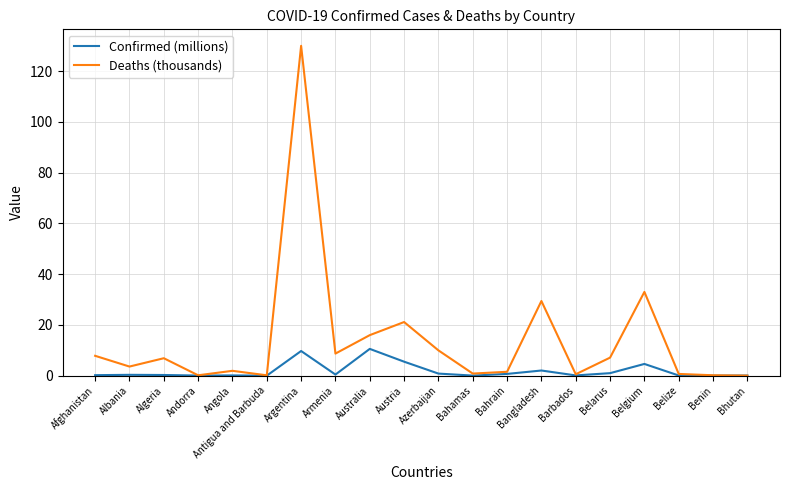

Which series has the largest total across all categories?

Deaths (thousands)